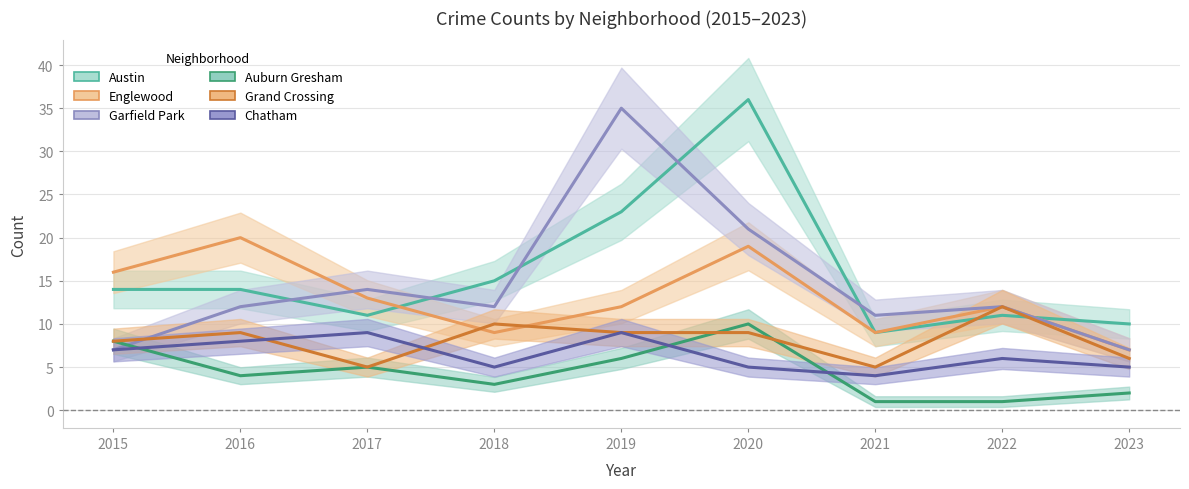

Rank the categories by Garfield Park value from highest to lowest.

2019, 2020, 2017, 2016, 2018, 2022, 2021, 2015, 2023